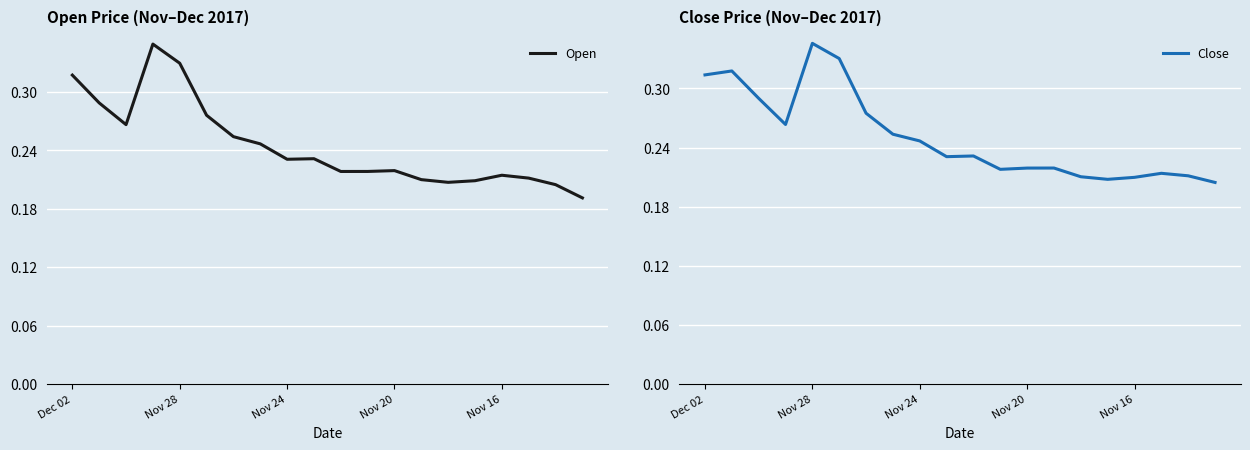

Between which two adjacent categories do Open and Close first intersect?

Dec 02 and Nov 28